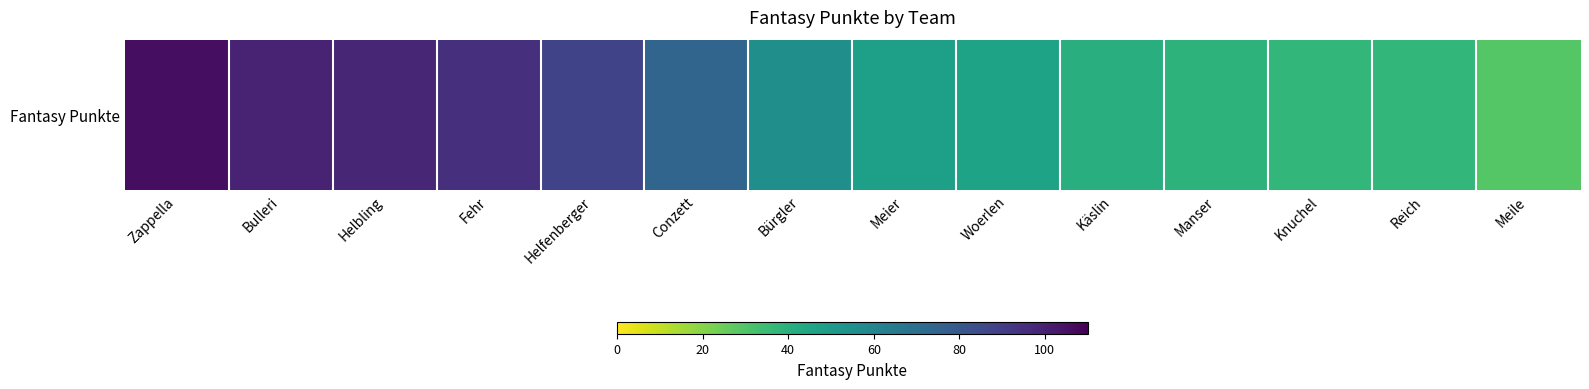

Reading left to right, transcribe all the data shown in this chart.

106	99	98	95	88	74	55	48	46	41	39	37	37	29